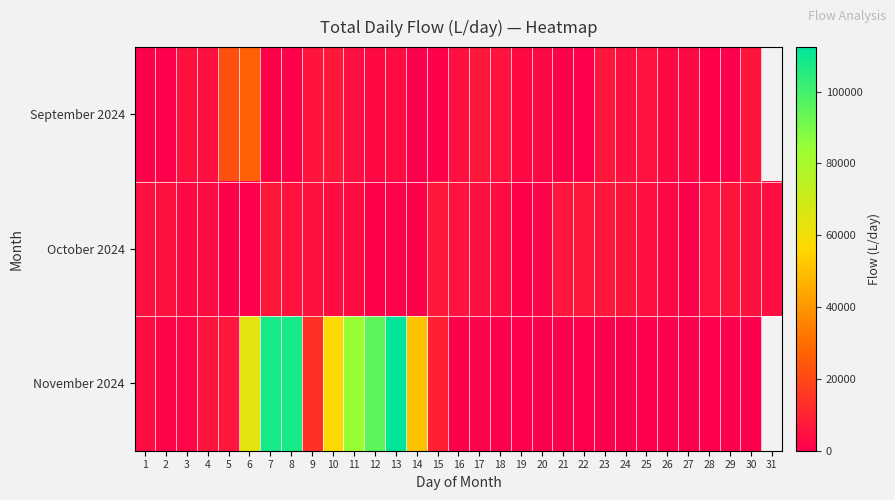

Read the October 2024 value at 9.

5251.0